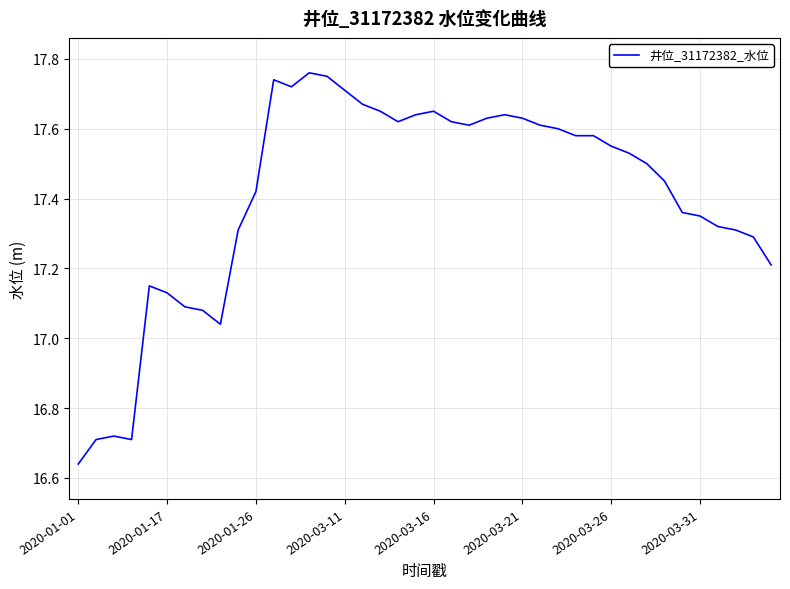

What is the difference between the maximum and minimum values?

1.1